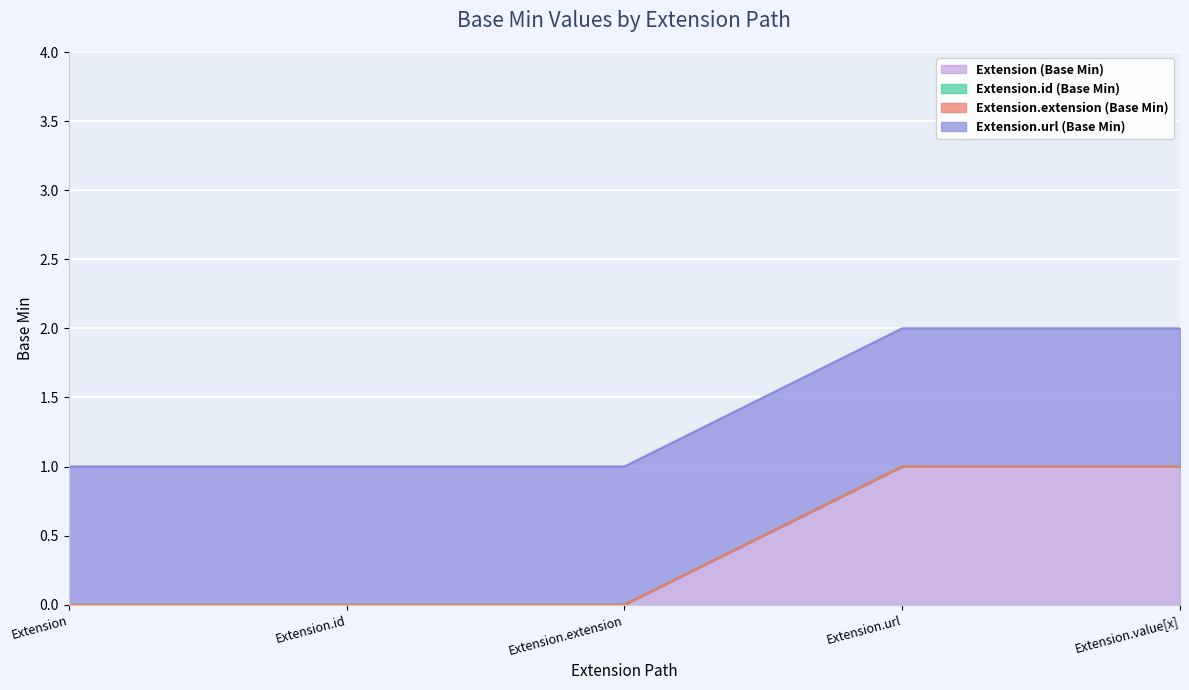

At which label does Extension.url (Base Min) reach its peak?

Extension